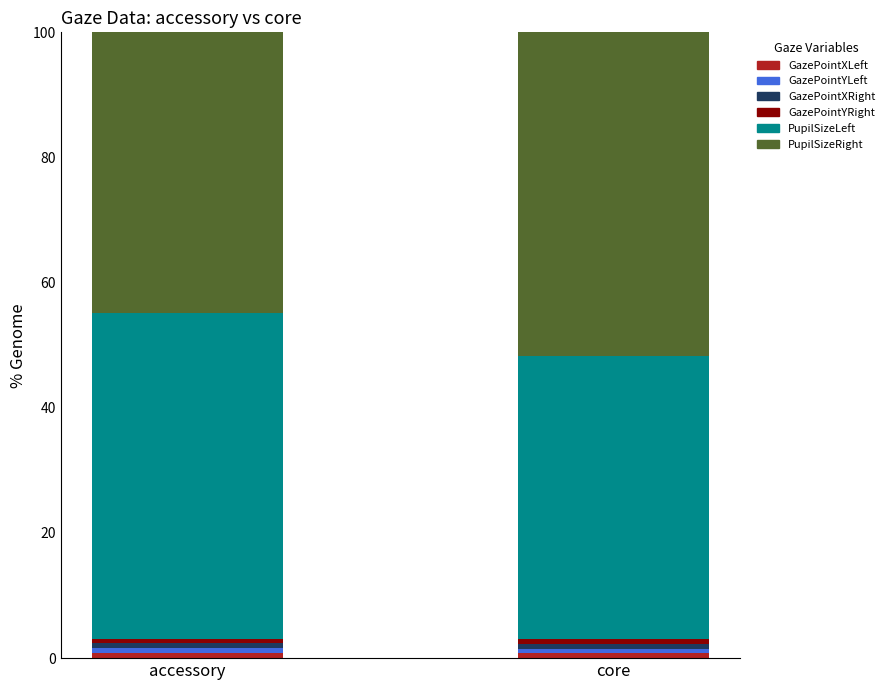

Does the chart contain any negative values?

No